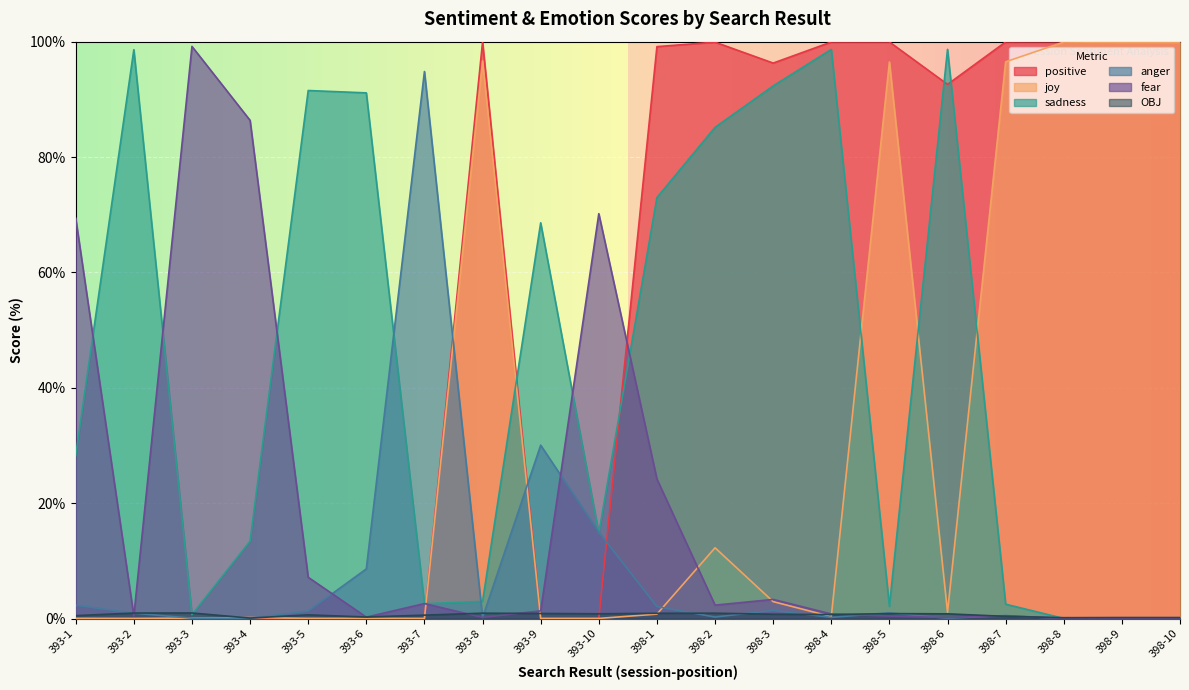

What is the spread (max minus min) of values at 398-9?

99.9